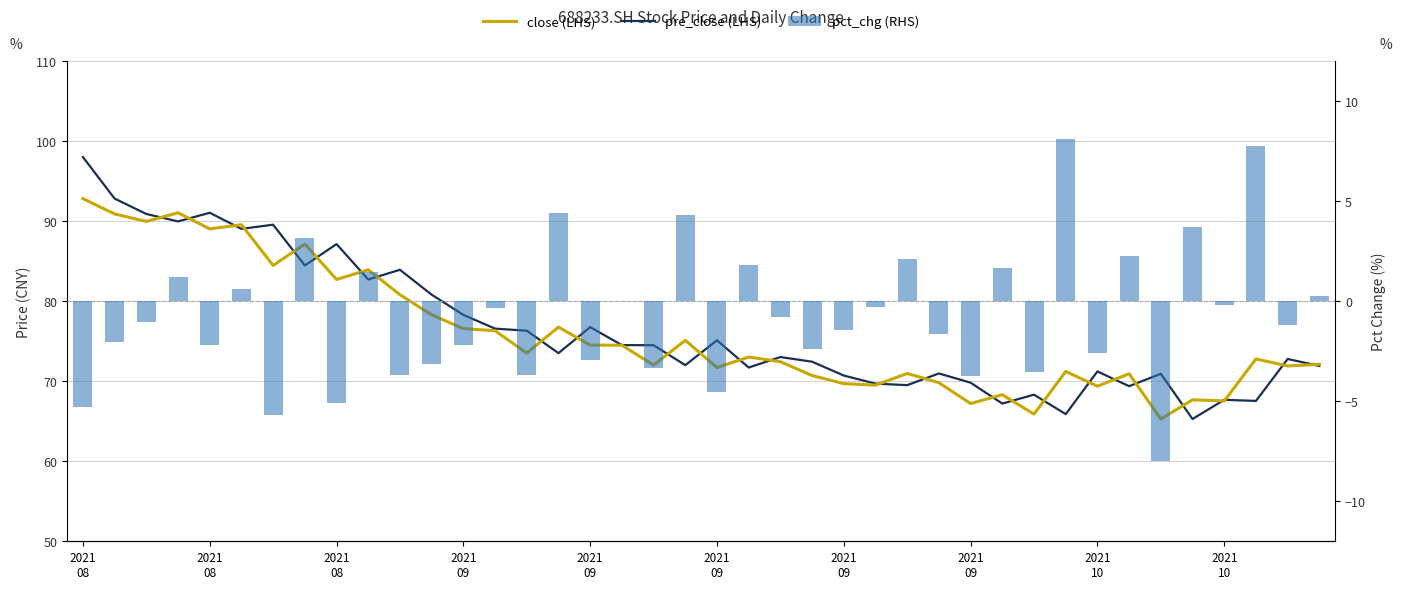

Which category has the highest value in the close (LHS) series?

2021
08